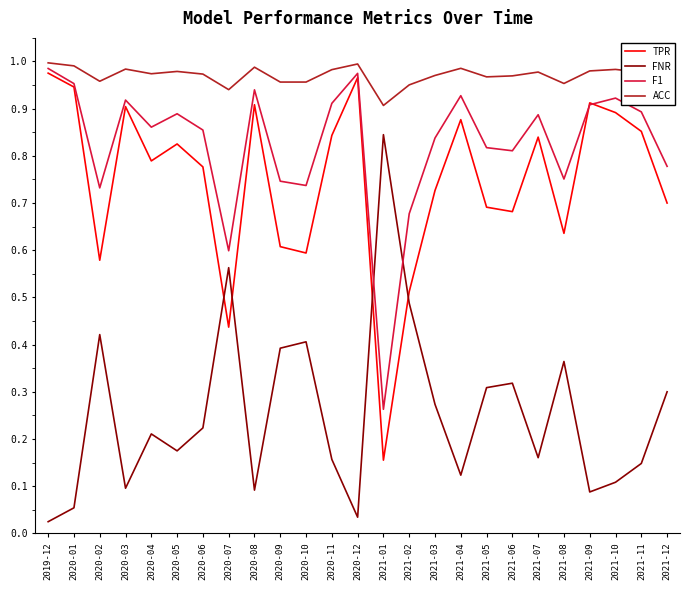

The value of ACC at 2020-12 is 1.5. True or false?

False